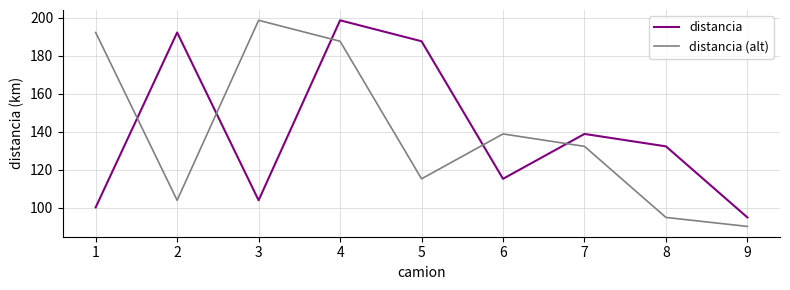

Where is the first local minimum for distancia (alt)?

2